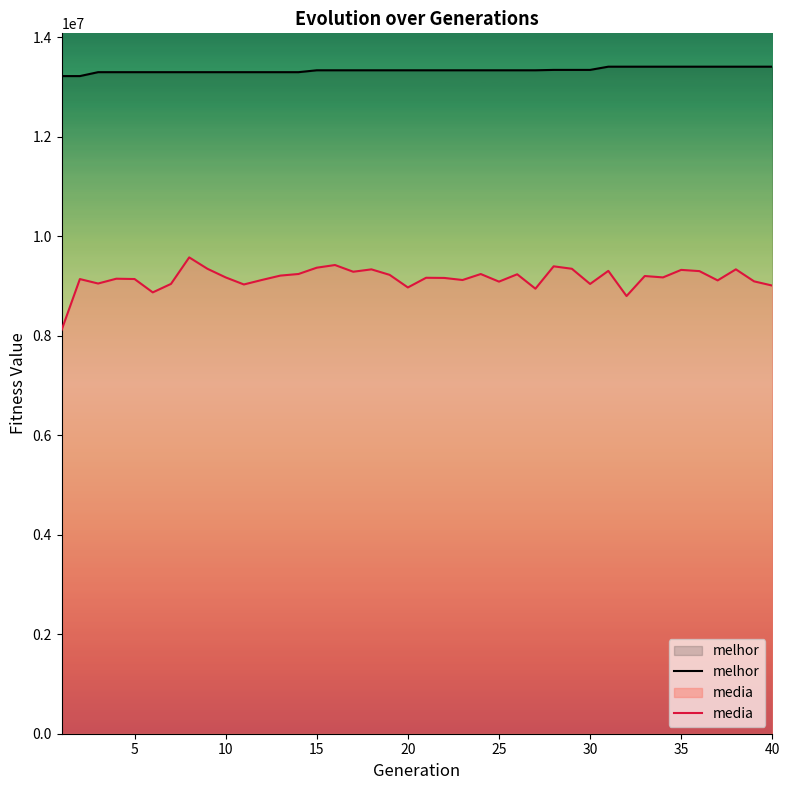

True or false: melhor and media cross at least once.

False